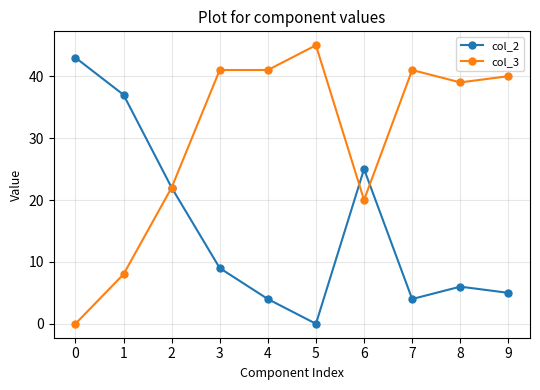

At how many categories does at least one series exceed 6?

10